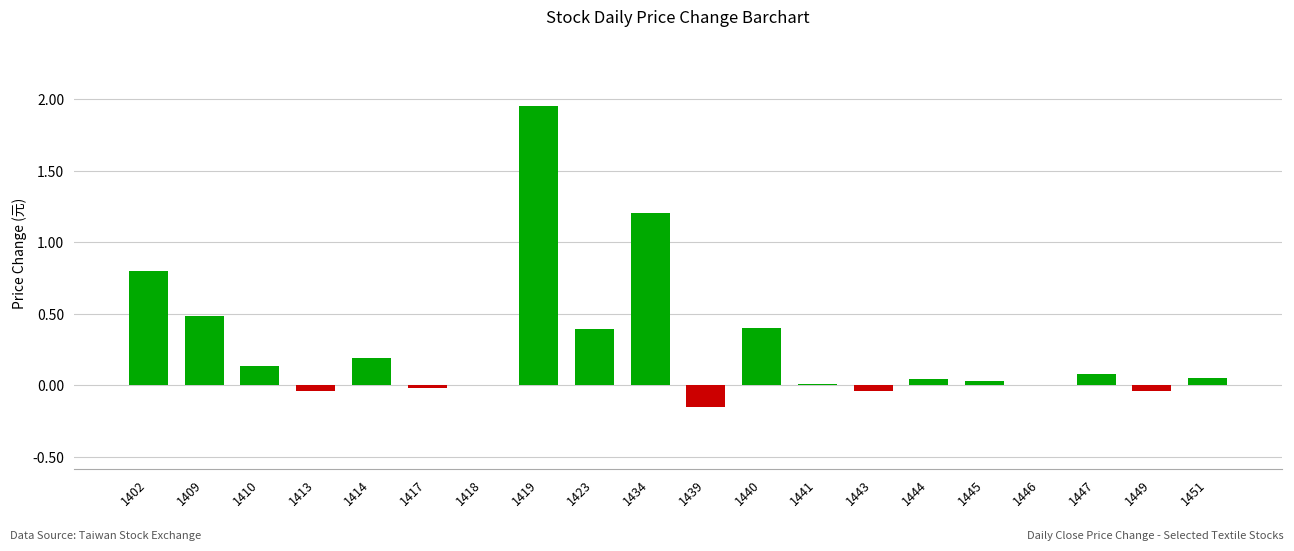

Which category has the highest value across all series?

1419